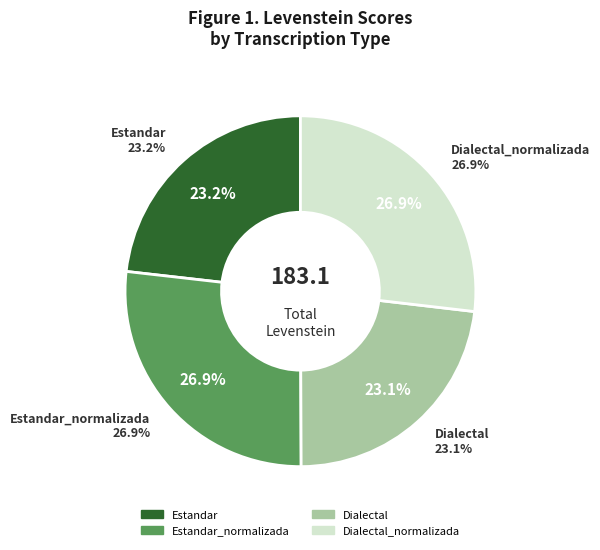

Between Estandar_normalizada and Dialectal_normalizada, which is larger?

Estandar_normalizada